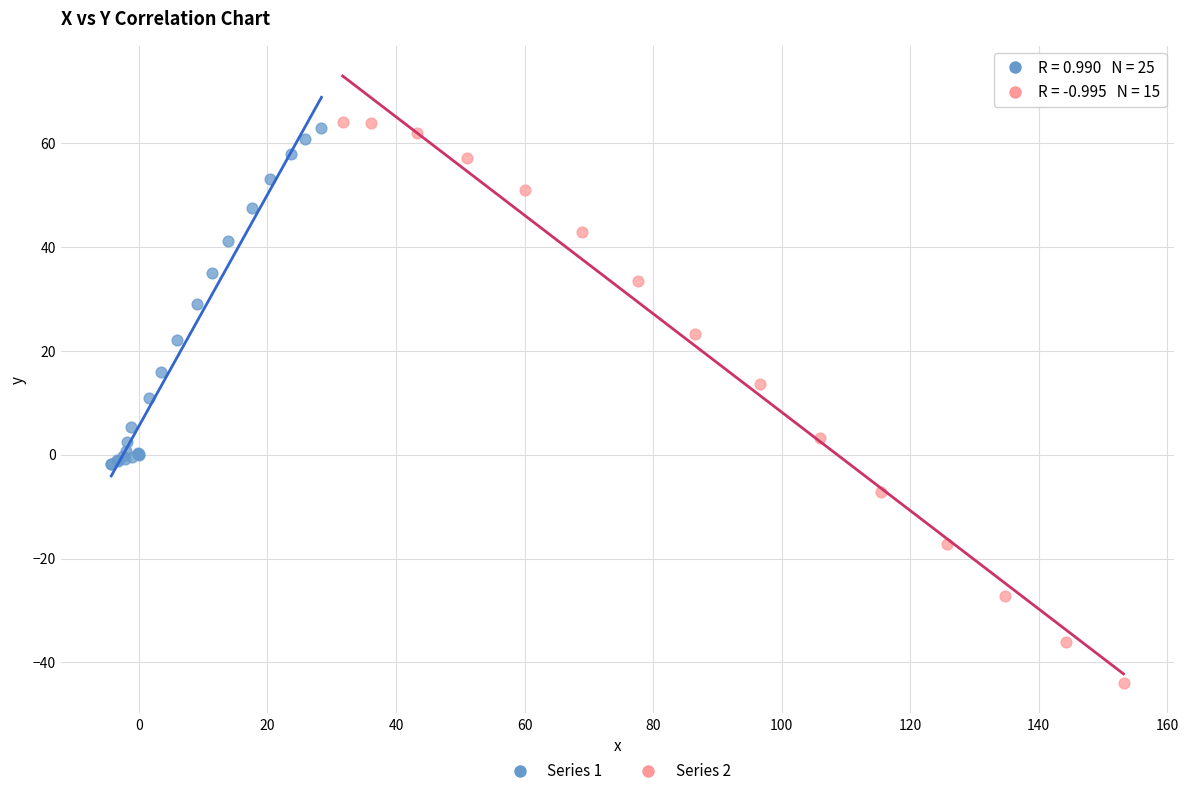

What are all the series names shown in the legend?

Series 1, Series 2